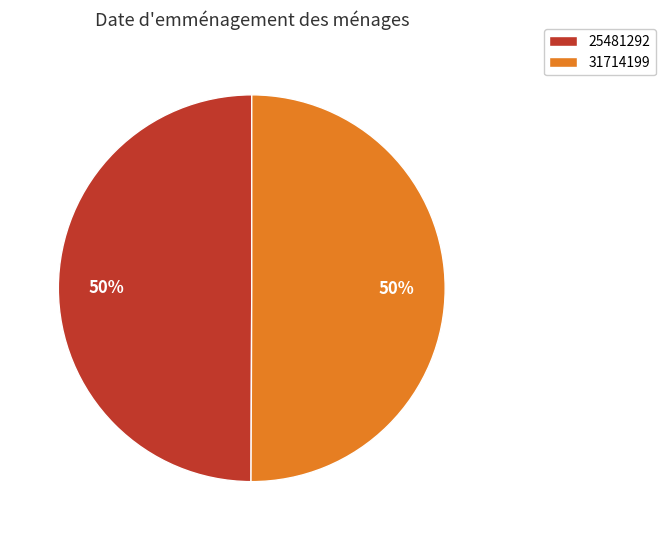

How many segments does this pie chart have?

2